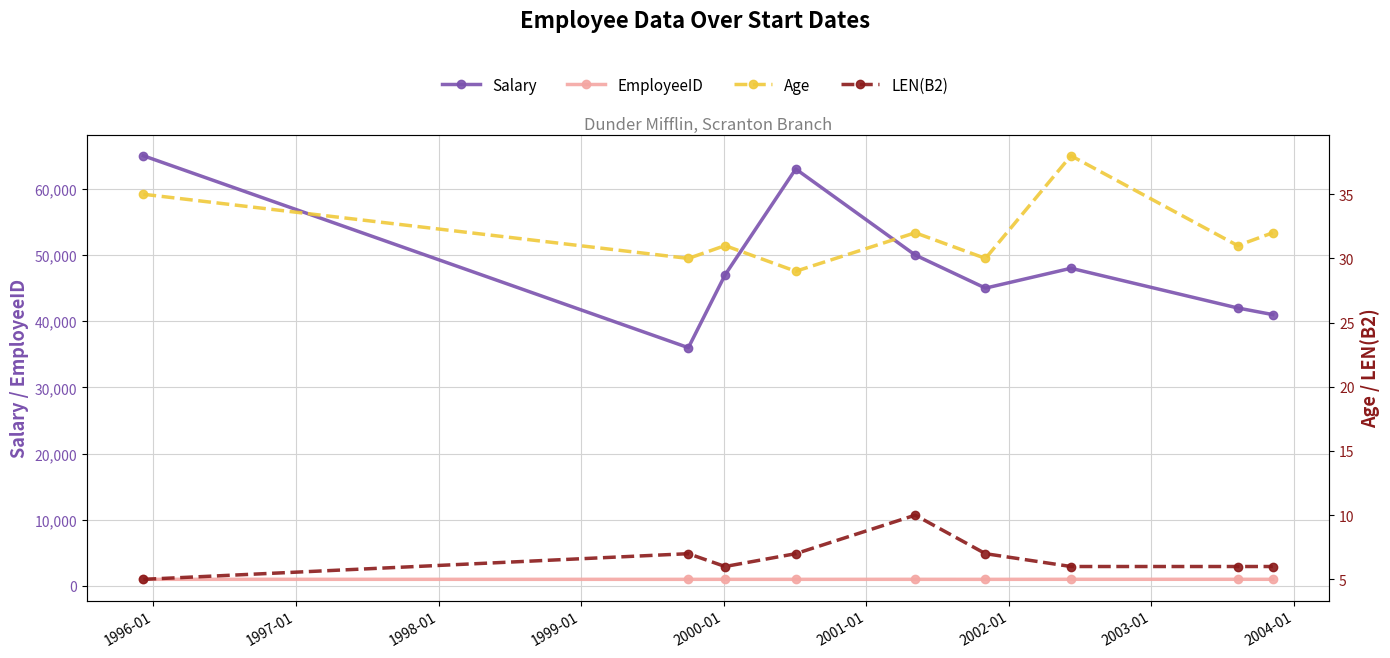

Reading right to left, transcribe all the data shown in this chart.

Salary: 41000	42000	48000	45000	50000	63000	47000	36000	65000
EmployeeID: 1007	1009	1008	1001	1005	1003	1004	1002	1006
Age: 32	31	38	30	32	29	31	30	35
LEN(B2): 6	6	6	7	10	7	6	7	5